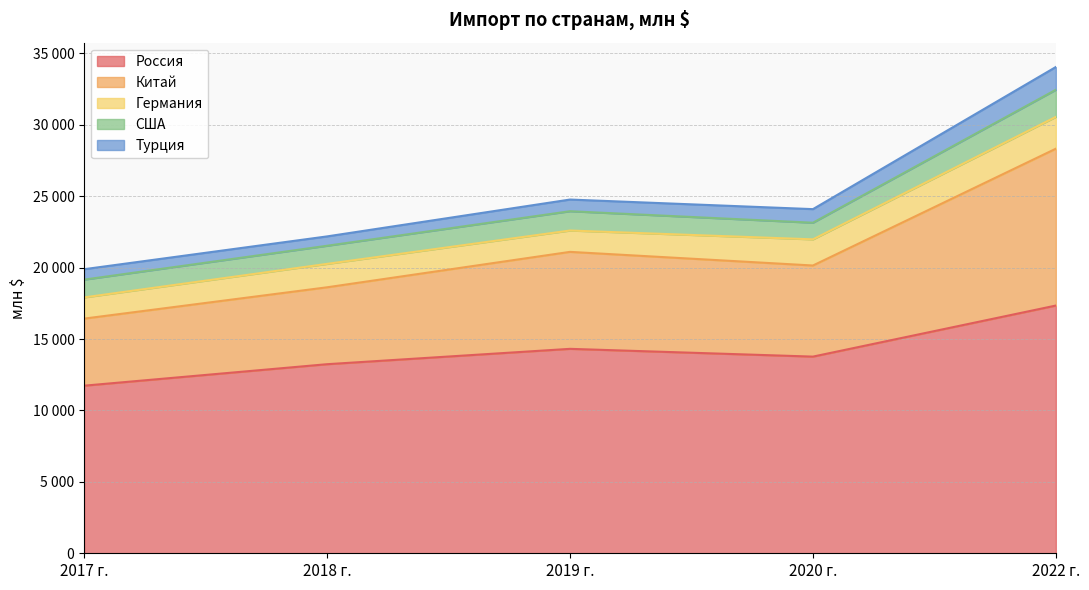

True or false: США and Турция cross at least once.

False